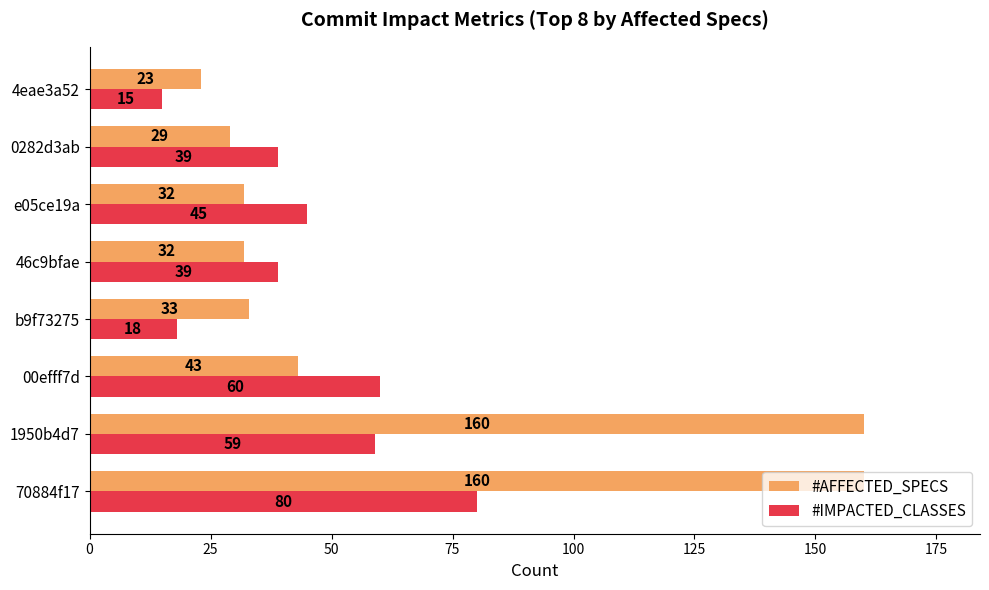

At how many categories does at least one series exceed 79?

2